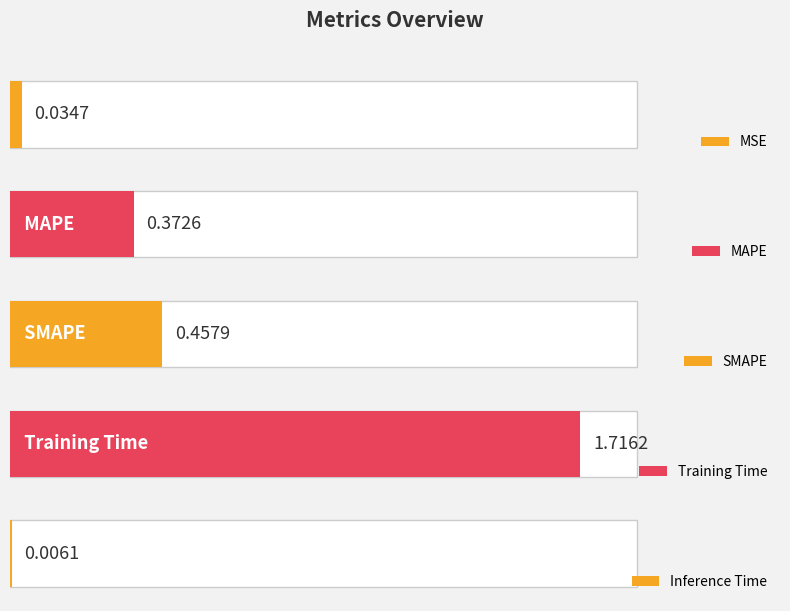

What is the difference between the maximum and minimum values?

1.7